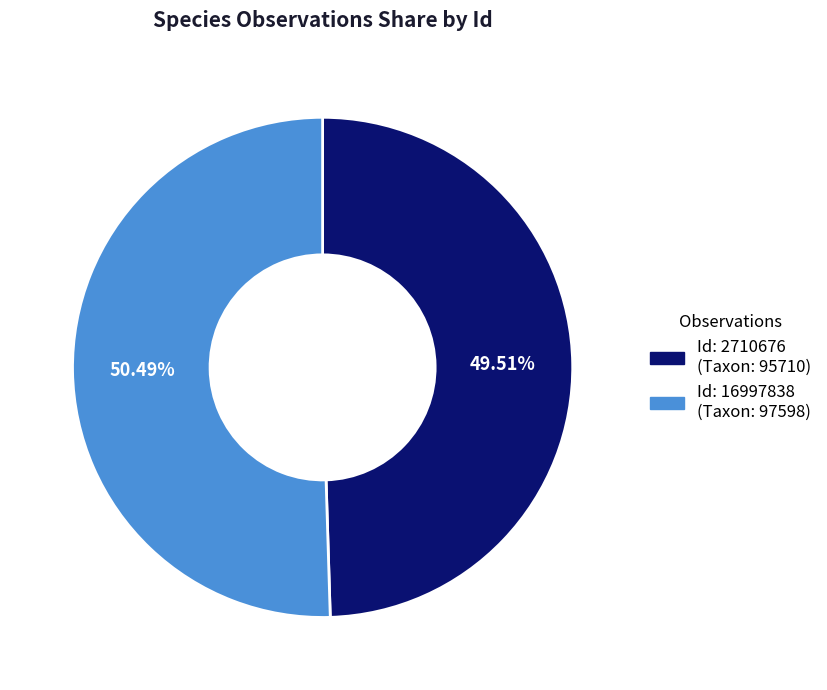

To the nearest percent, what is the difference between the largest and smallest slice percentages?

1%